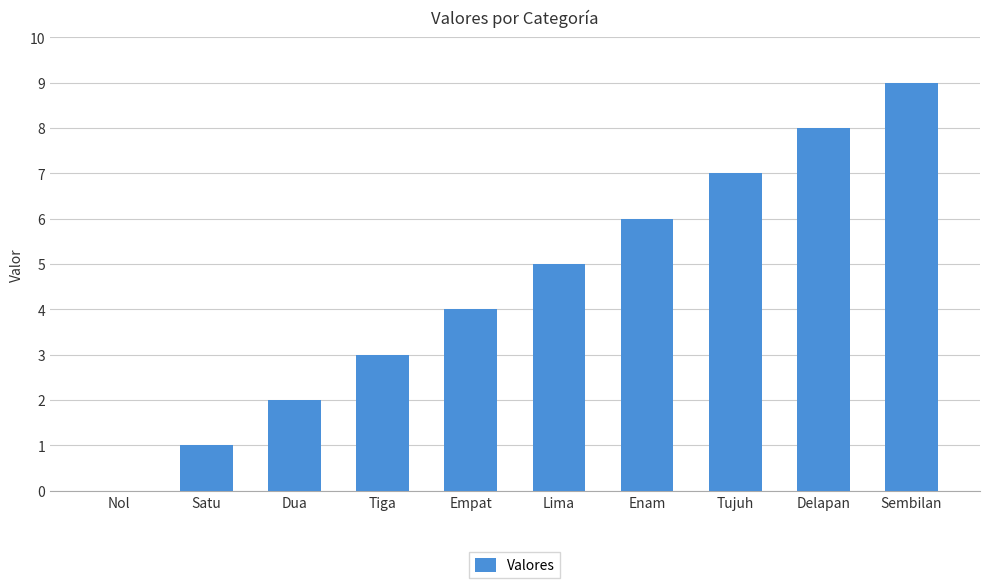

Does the chart contain stacked bars?

No